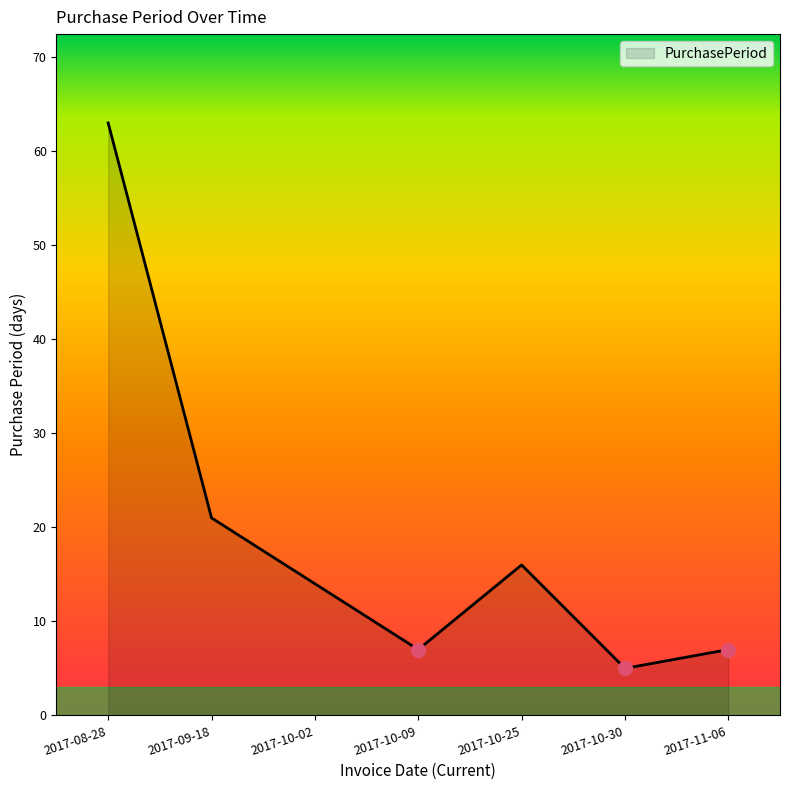

True or false: the data shows 10 at 2017-10-09.

False